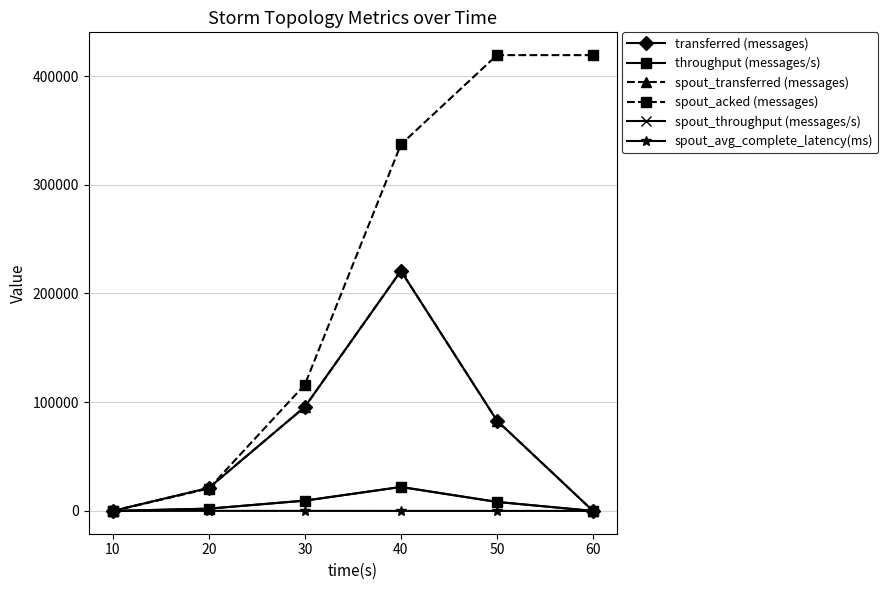

List the series in order of their peak value, lowest first.

spout_avg_complete_latency(ms), throughput (messages/s), spout_throughput (messages/s), transferred (messages), spout_transferred (messages), spout_acked (messages)